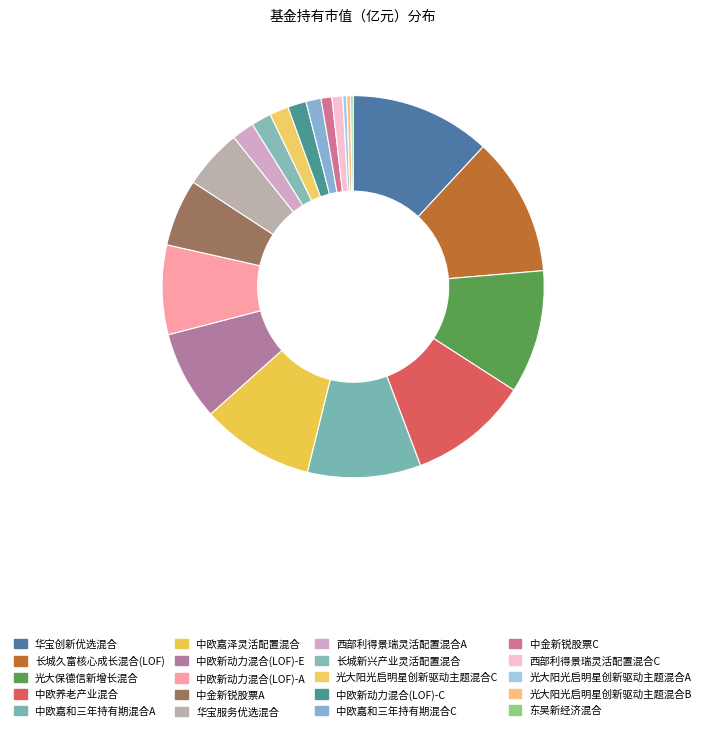

Count the number of slices in the pie.

20